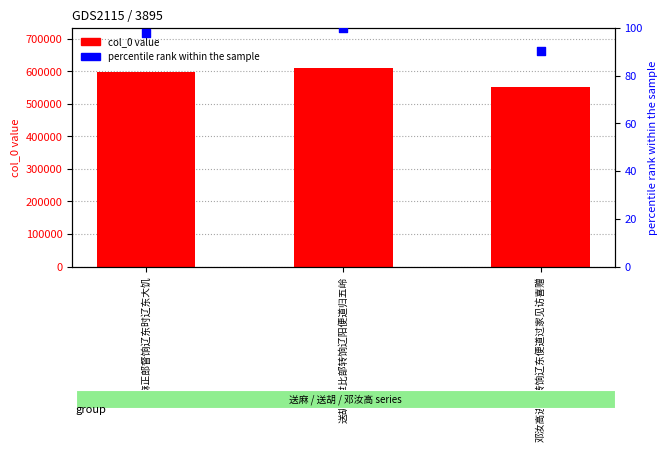

Which series contains the lowest Y value?

percentile rank within the sample